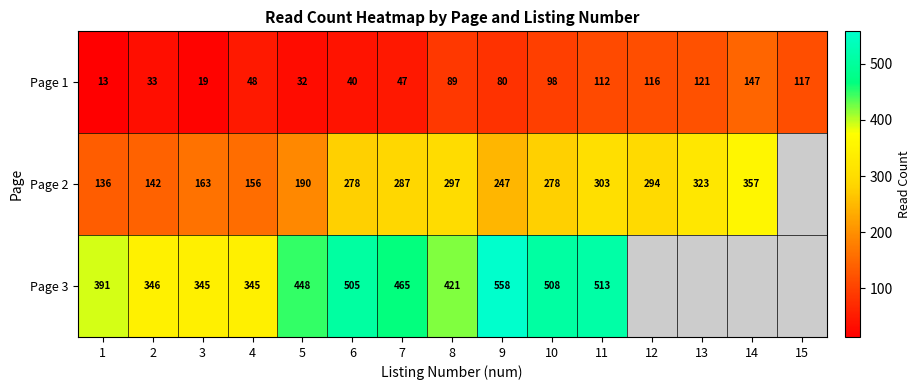

What is the difference between the highest and lowest values at 10?

410